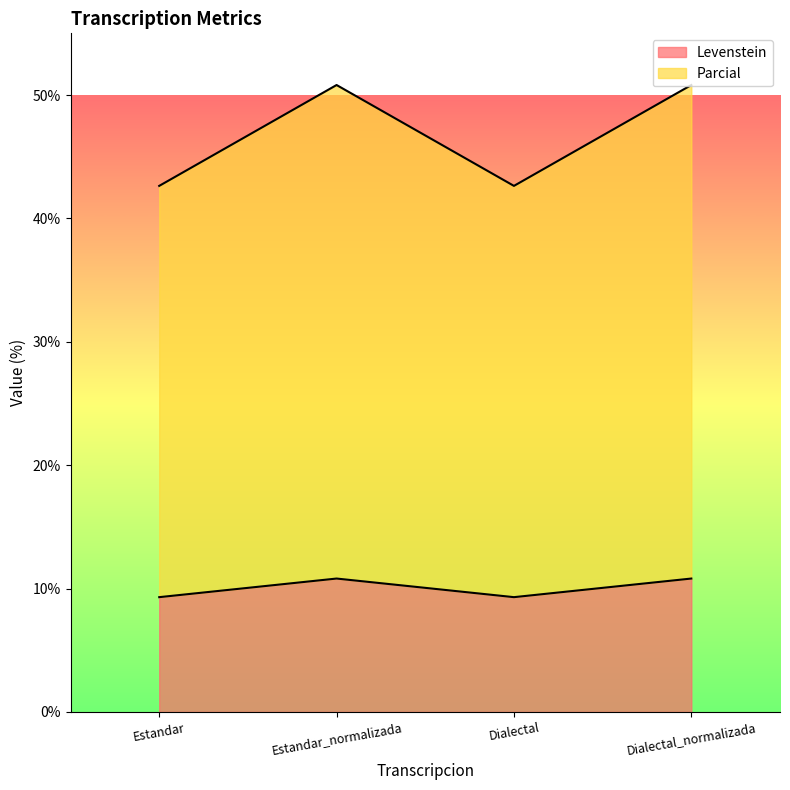

True or false: Parcial and Levenstein cross at least once.

False